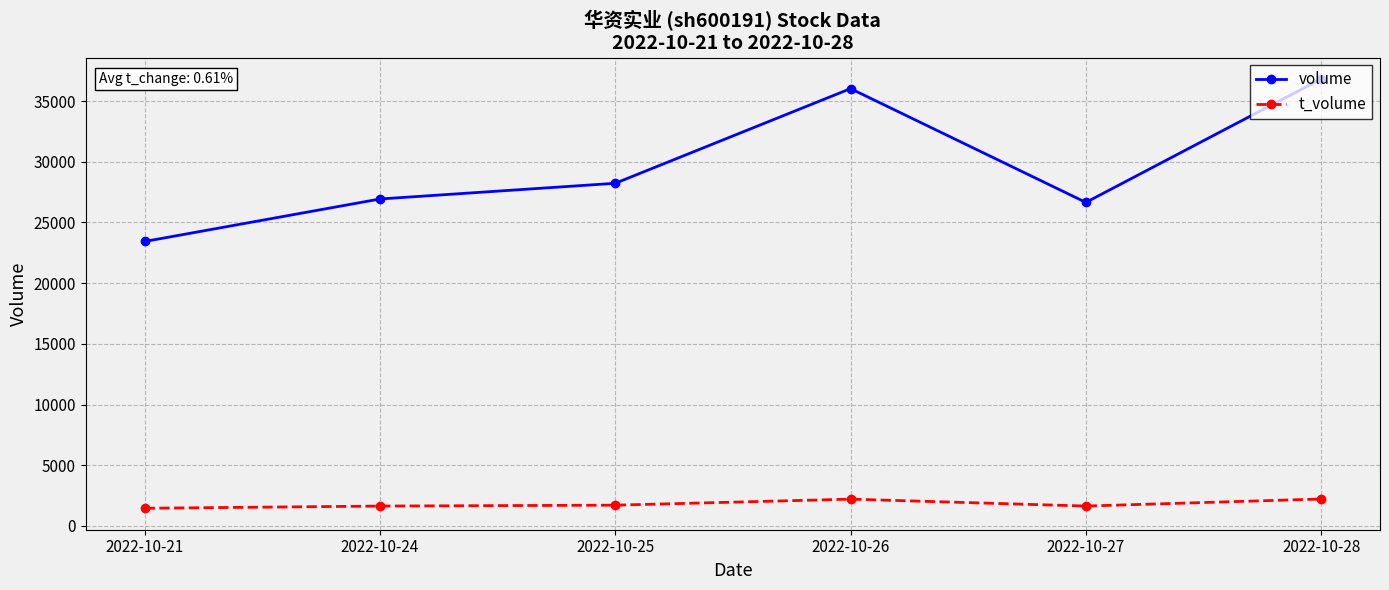

At which category is the sum across all series the highest?

2022-10-28